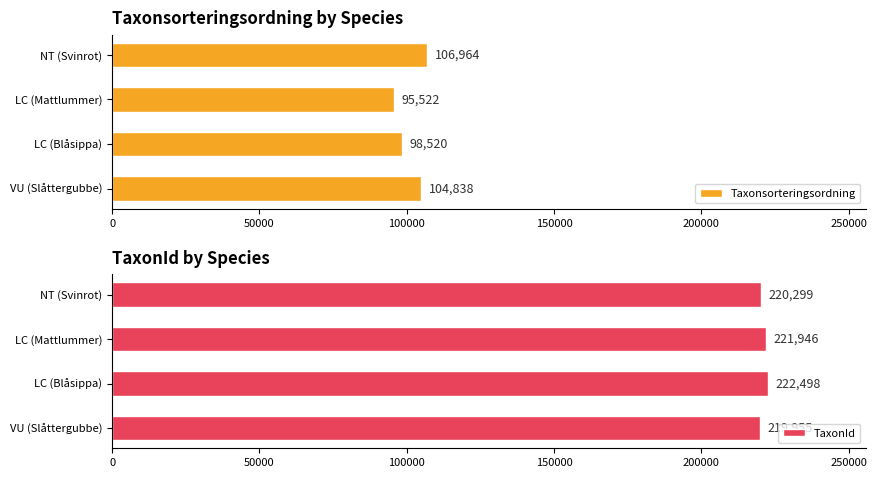

What value does the Taxonsorteringsordning series have at LC (Blåsippa), to the nearest 50?

98500